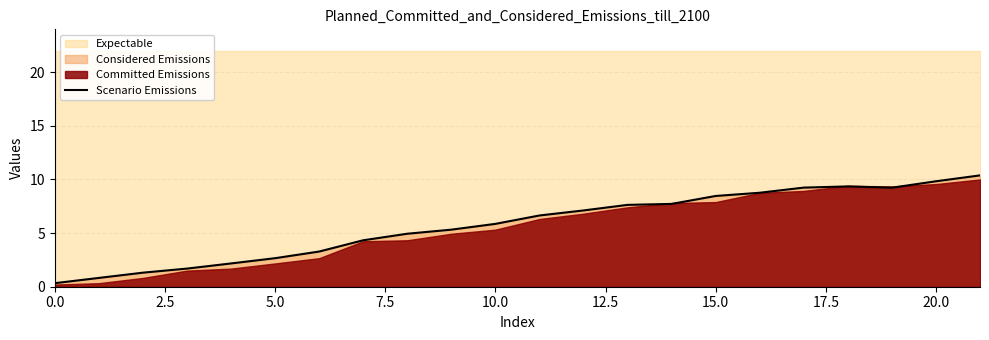

What is the difference between the second highest and second lowest values?

9.0